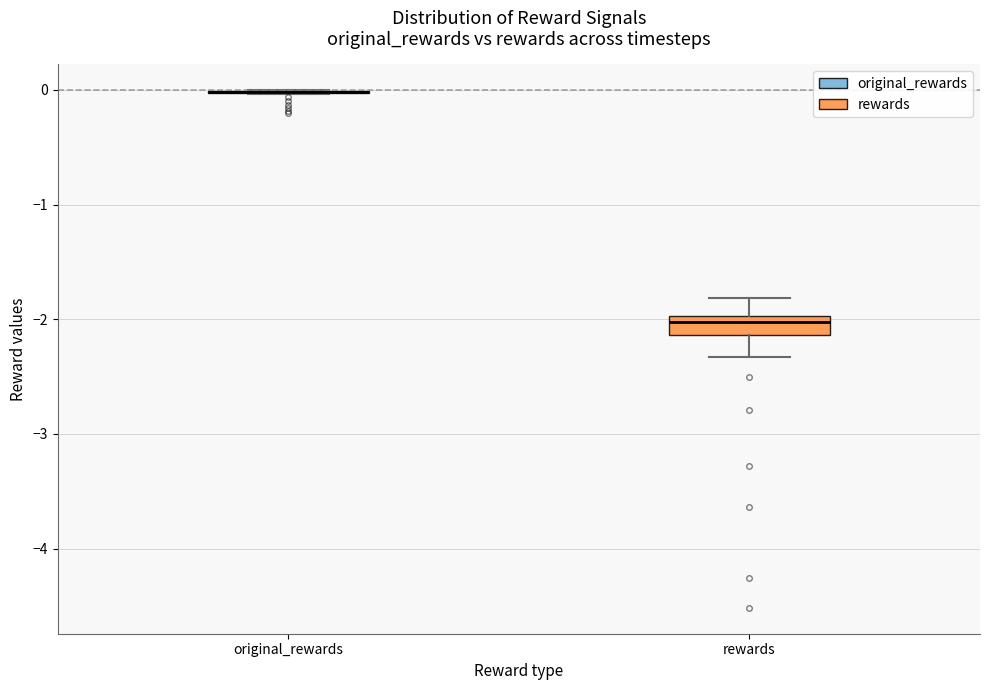

Reading left to right, read every box against the y-axis: the position of its median line, the range the box covers, and the ends of its whiskers. The values are not printed on the chart, so give them approximately, as read against the axis.

original_rewards: box collapsed to a line at 0.0, whiskers 0.0 to 0.0
rewards: median -2.0 (just below the box's upper edge), box -2.1 to -2.0, whiskers -2.3 to -1.8